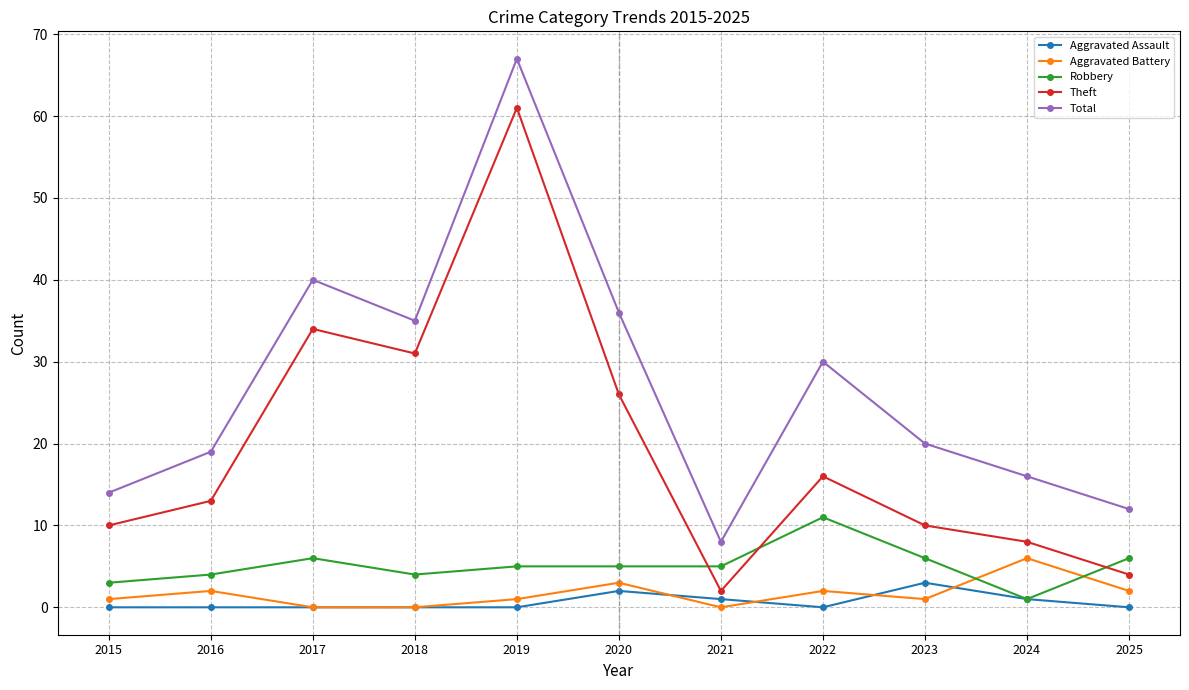

Where is the first local minimum for Theft?

2018